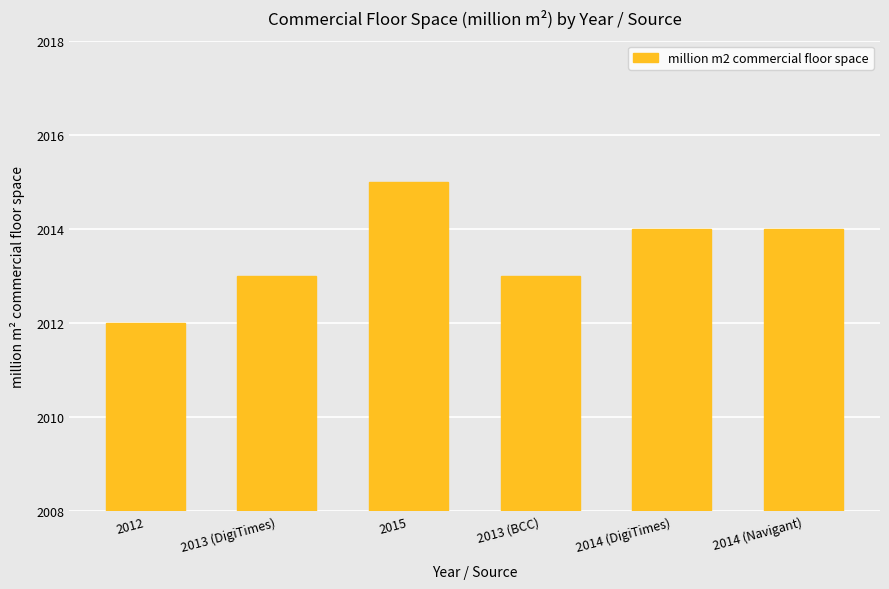

What is the change in value from 2012 to 2014 (Navigant)?

+2